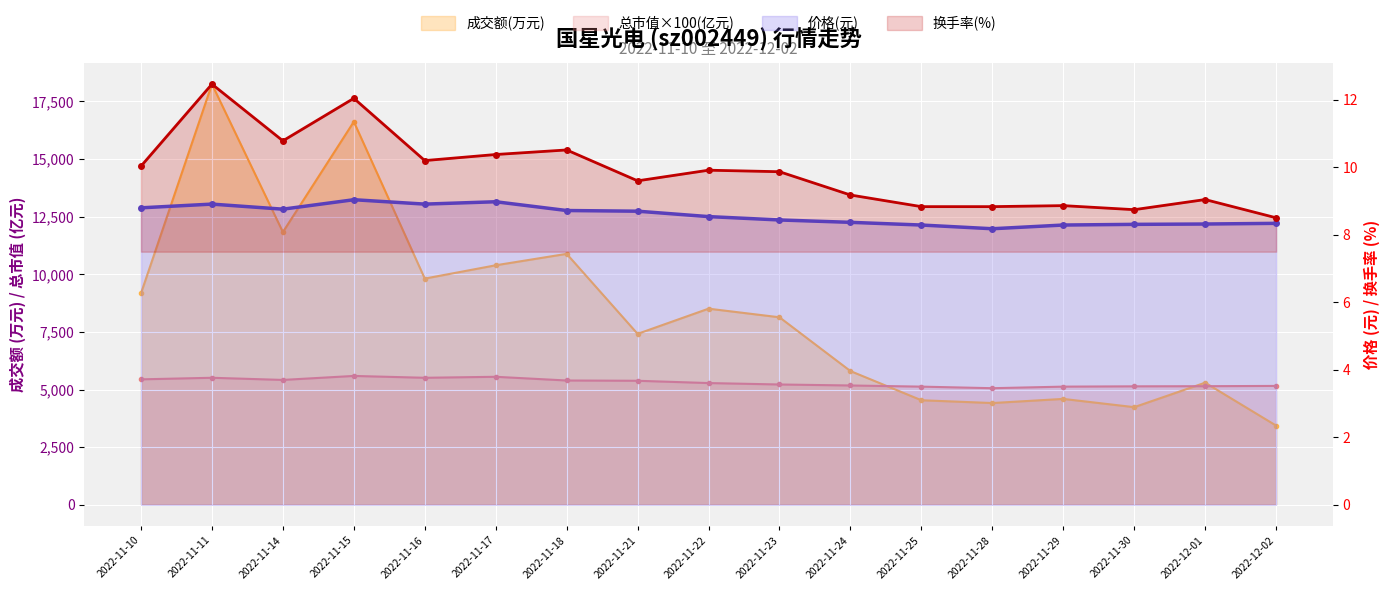

What is the sum of the 总市值(亿元) values at 2022-11-25 and 2022-11-23?

10347.0